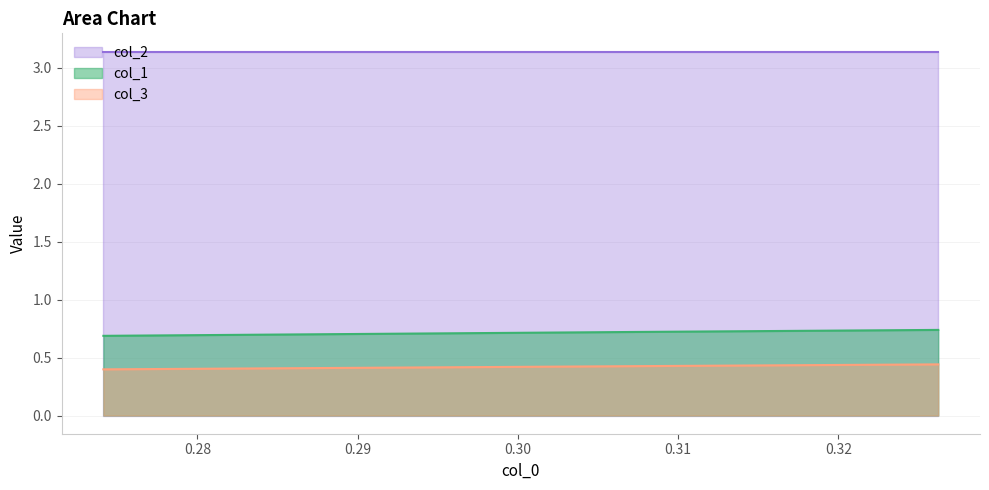

At which label is col_1 closest to 0?

0.27413127413127436